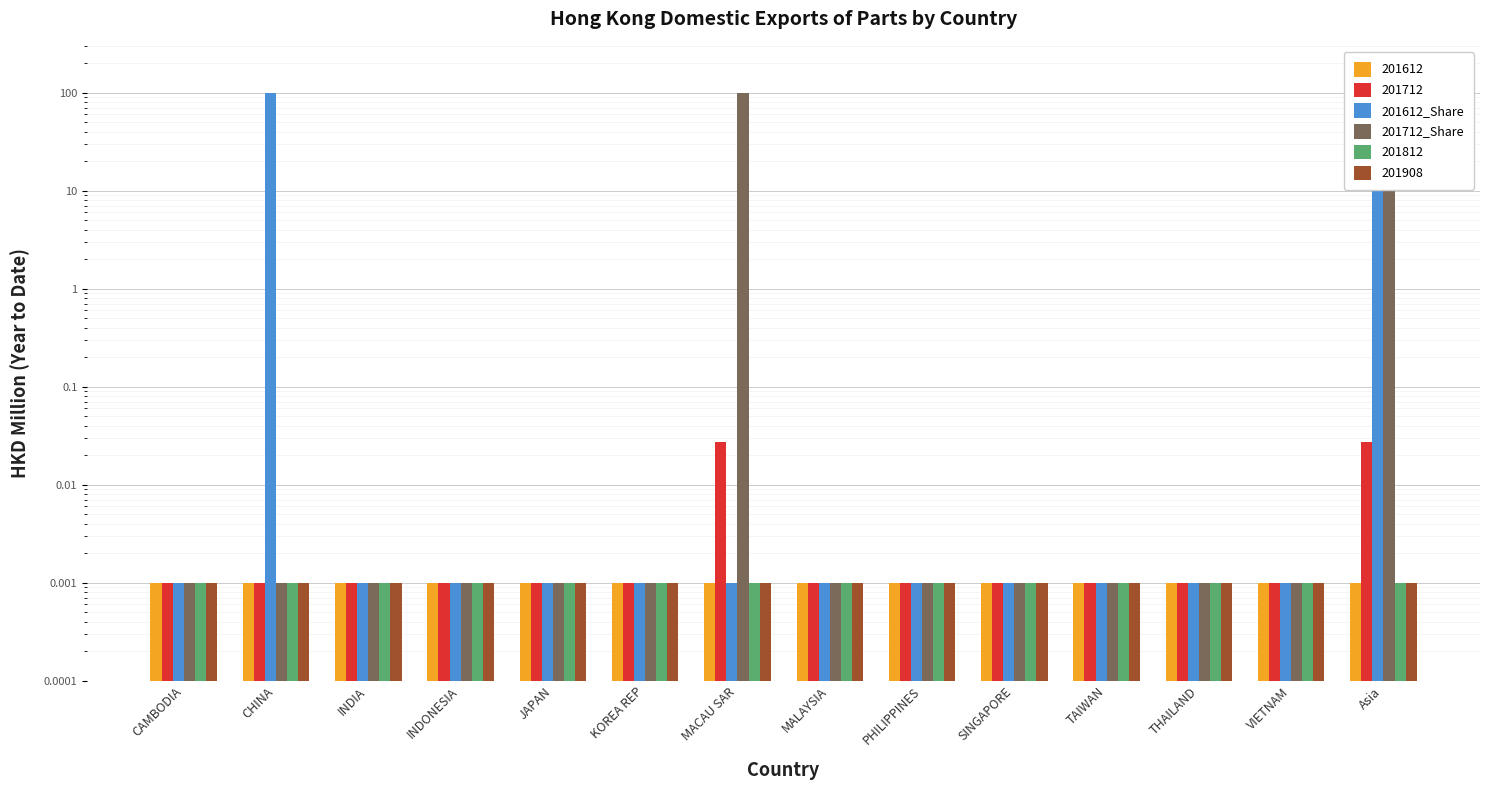

Where is 201712_Share nearest to the value 50?

CAMBODIA